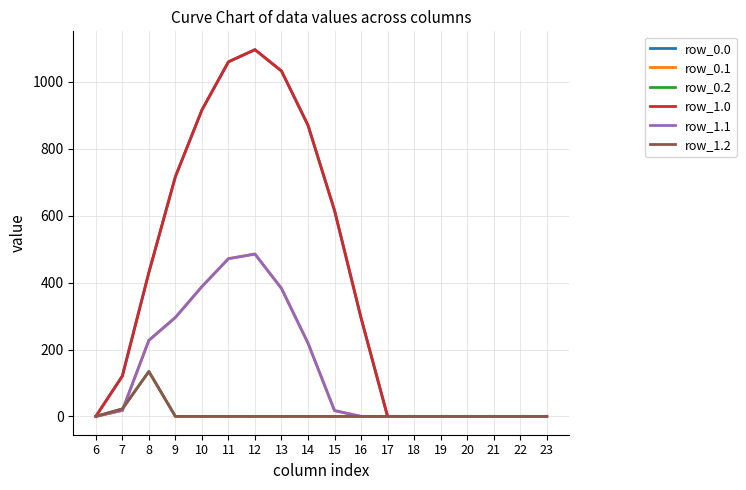

Reading right to left, list all the values displayed in this chart.

row_0.0: 23=0.0	22=0.0	21=0.0	20=0.0	19=0.0	18=0.0	17=0.0	16=294.5	15=615.9	14=870.6	13=1032.9	12=1096.7	11=1060.3	10=916.2	9=716.9	8=430.3	7=120.6	6=0.0
row_0.1: 23=0.0	22=0.0	21=0.0	20=0.0	19=0.0	18=0.0	17=0.0	16=0.0	15=17.3	14=219.2	13=382.7	12=485.4	11=471.7	10=388.1	9=295.9	8=227.5	7=17.7	6=0.0
row_0.2: 23=0.0	22=0.0	21=0.0	20=0.0	19=0.0	18=0.0	17=0.0	16=0.0	15=0.0	14=0.0	13=0.0	12=0.0	11=0.0	10=0.0	9=0.0	8=134.2	7=22.3	6=0.0
row_1.0: 23=0.0	22=0.0	21=0.0	20=0.0	19=0.0	18=0.0	17=0.0	16=294.5	15=615.9	14=870.6	13=1032.9	12=1096.7	11=1060.3	10=916.2	9=716.9	8=430.3	7=120.6	6=0.0
row_1.1: 23=0.0	22=0.0	21=0.0	20=0.0	19=0.0	18=0.0	17=0.0	16=0.0	15=17.3	14=219.2	13=382.7	12=485.4	11=471.7	10=388.1	9=295.9	8=227.5	7=17.7	6=0.0
row_1.2: 23=0.0	22=0.0	21=0.0	20=0.0	19=0.0	18=0.0	17=0.0	16=0.0	15=0.0	14=0.0	13=0.0	12=0.0	11=0.0	10=0.0	9=0.0	8=134.2	7=22.3	6=0.0